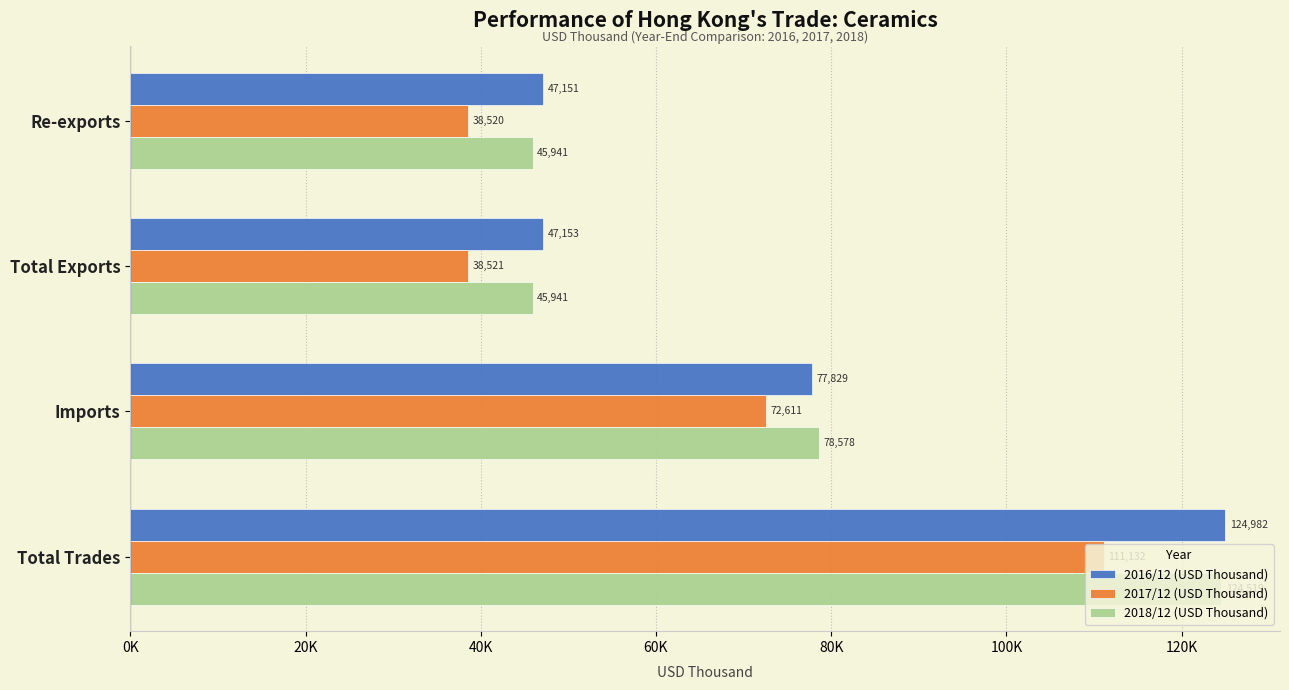

What are all the series names shown in the legend?

2016/12 (USD Thousand), 2017/12 (USD Thousand), 2018/12 (USD Thousand)